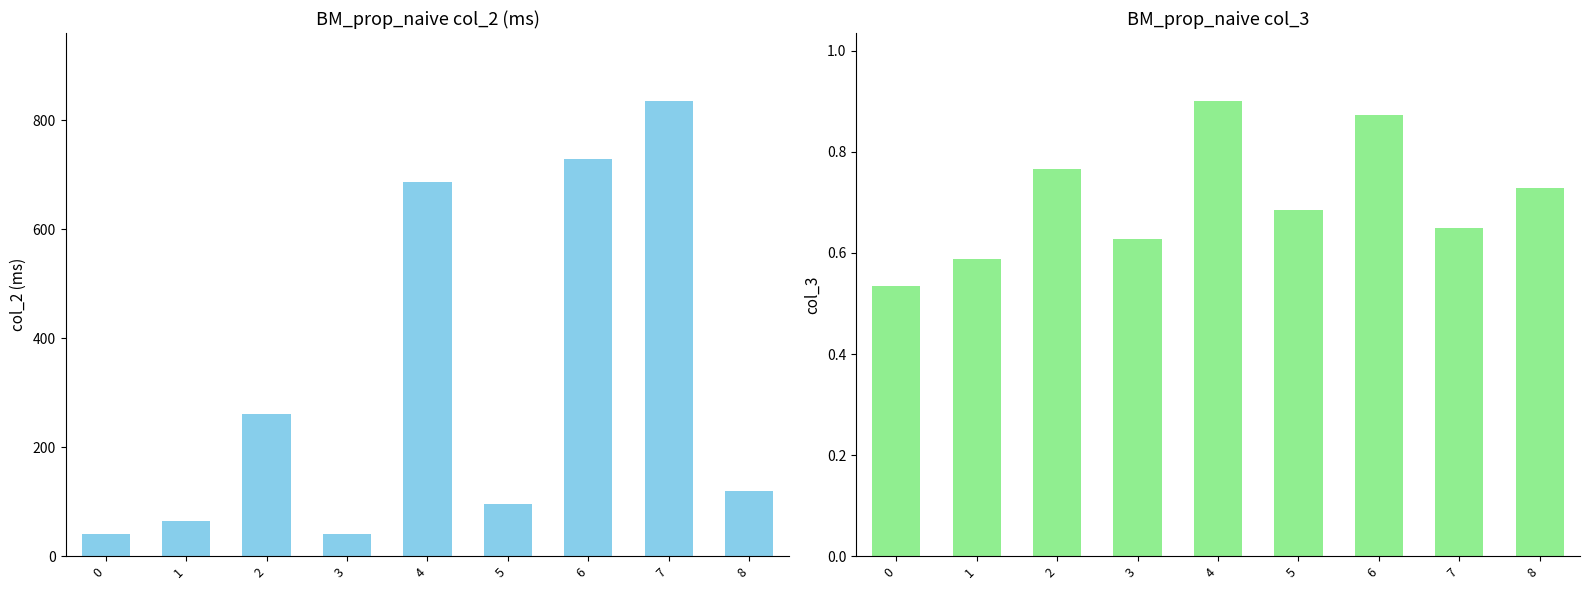

Which series changed the most between 2 and 6?

col_2